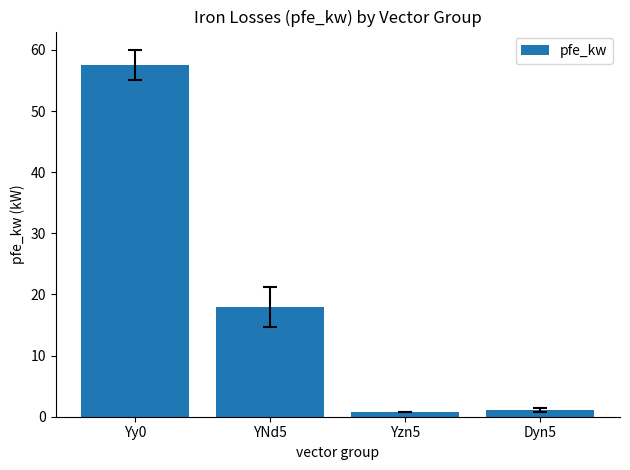

How many distinct data groups are displayed?

1